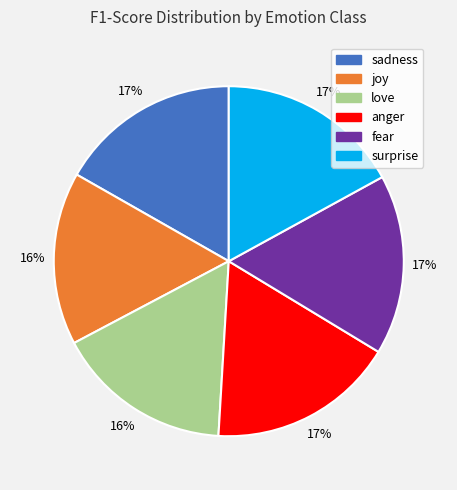

To the nearest percent, what is the average slice percentage?

17%